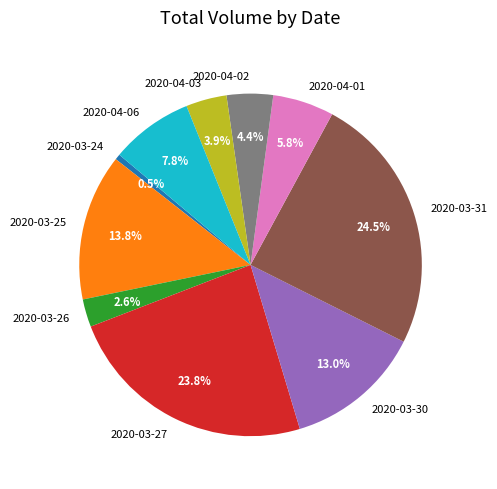

Is there any slice that represents more than half of the pie?

No